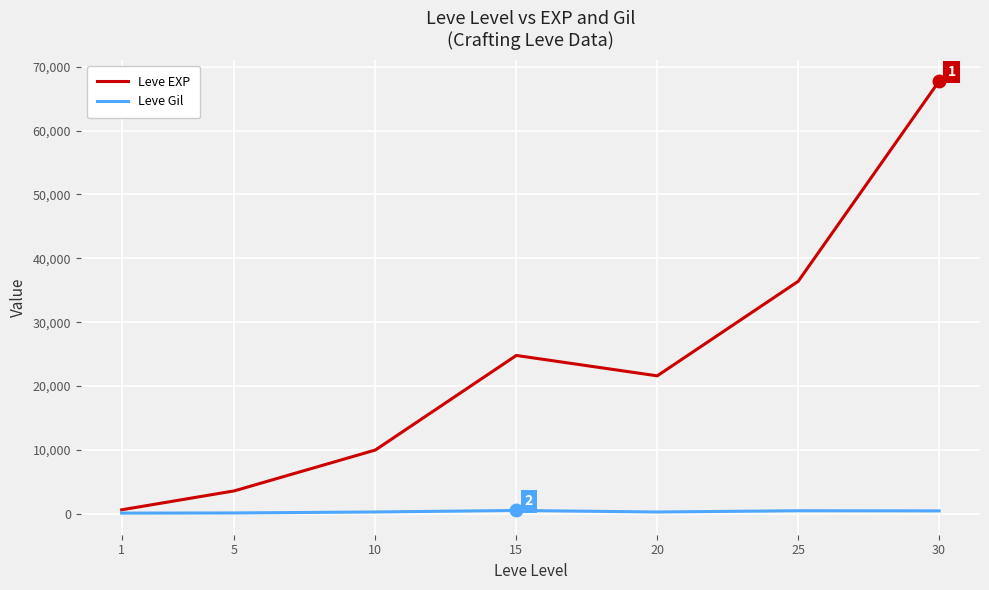

Which series has the largest total across all categories?

Leve EXP